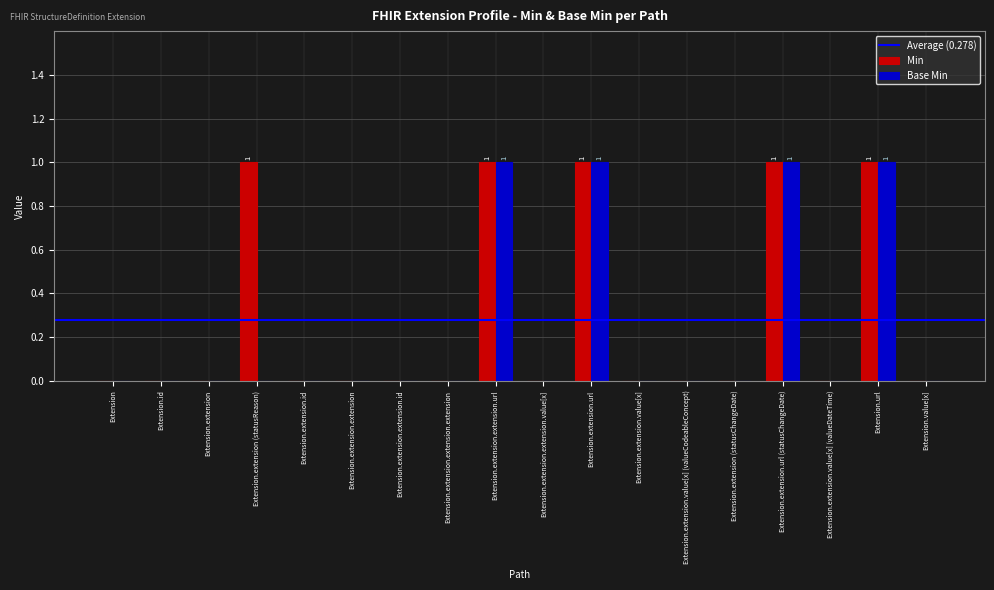

Is the value of Min at Extension.extension.extension.id greater than the value of Base Min at Extension.url?

No